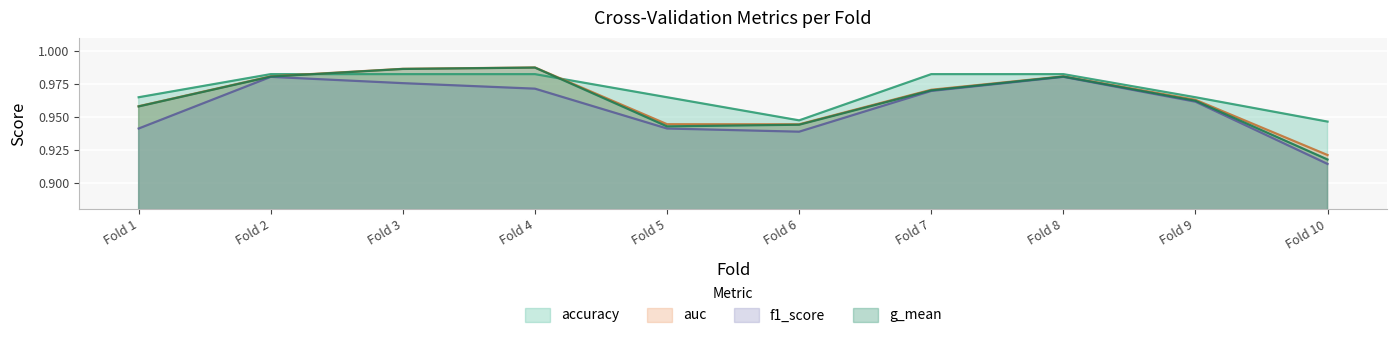

What is the greatest value displayed?

1.0